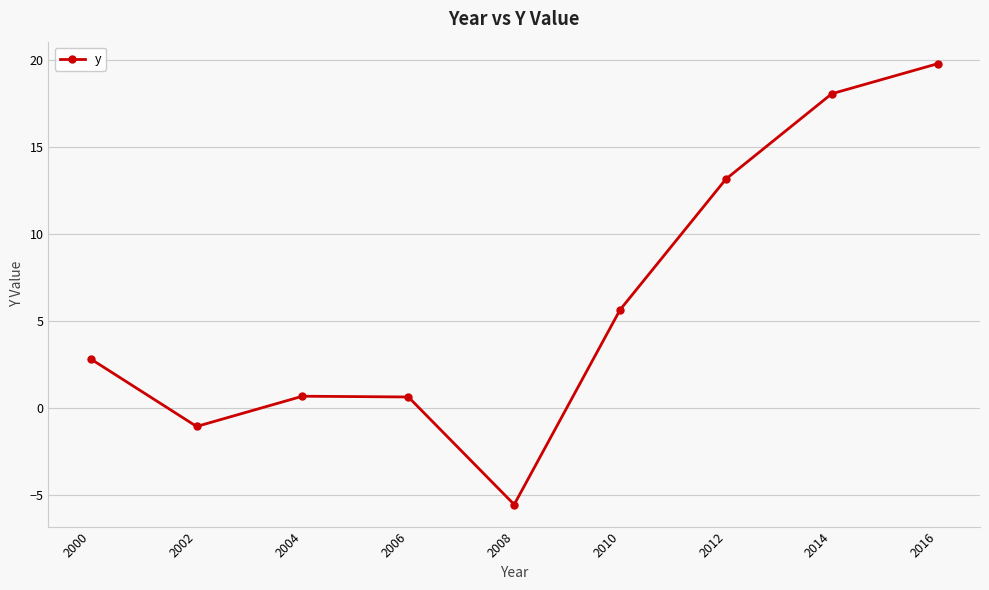

What is the value of the 4th point from the left?

0.6